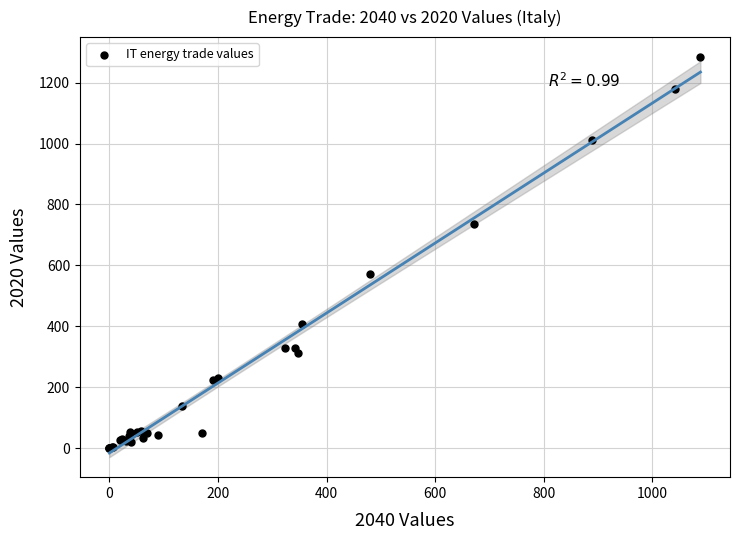

What Y value in the scatter plot is closest to 641?

571.5